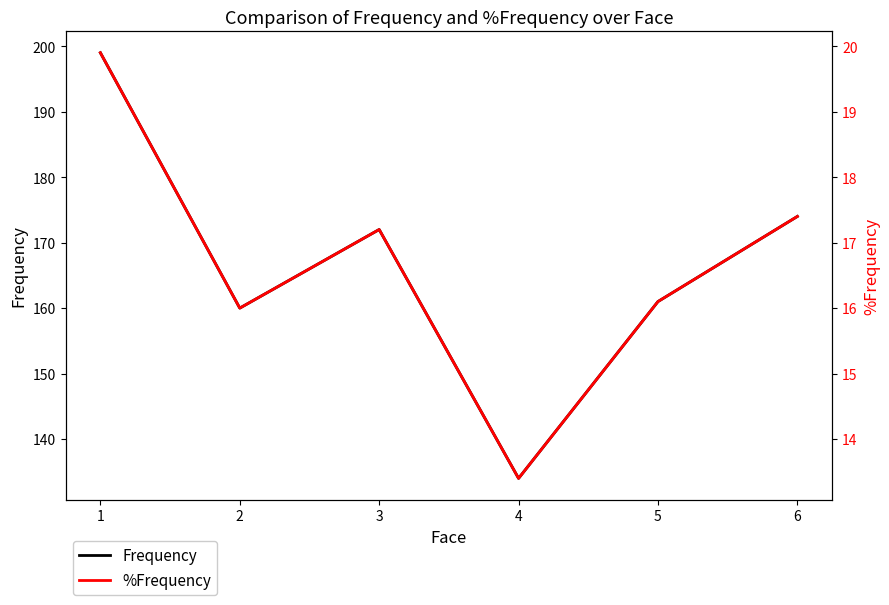

Reading left to right, list all the values displayed in this chart.

Frequency: 199.0	160.0	172.0	134.0	161.0	174.0
%Frequency: 19.9	16.0	17.2	13.4	16.1	17.4